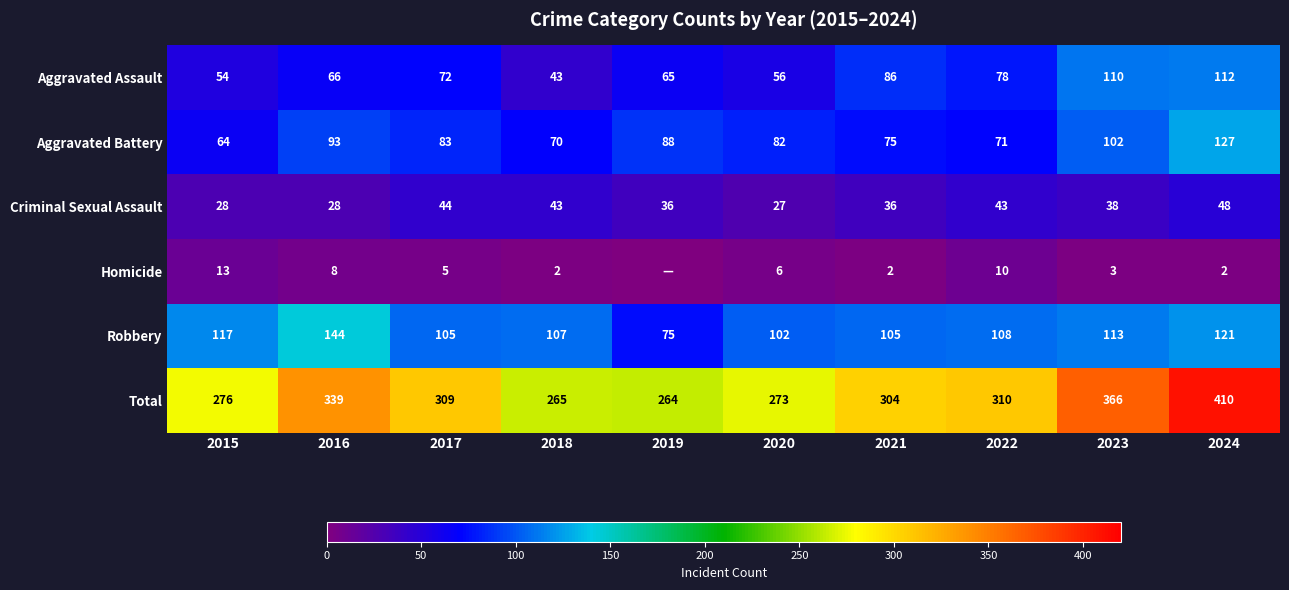

What is the sum of all Total values?

3116